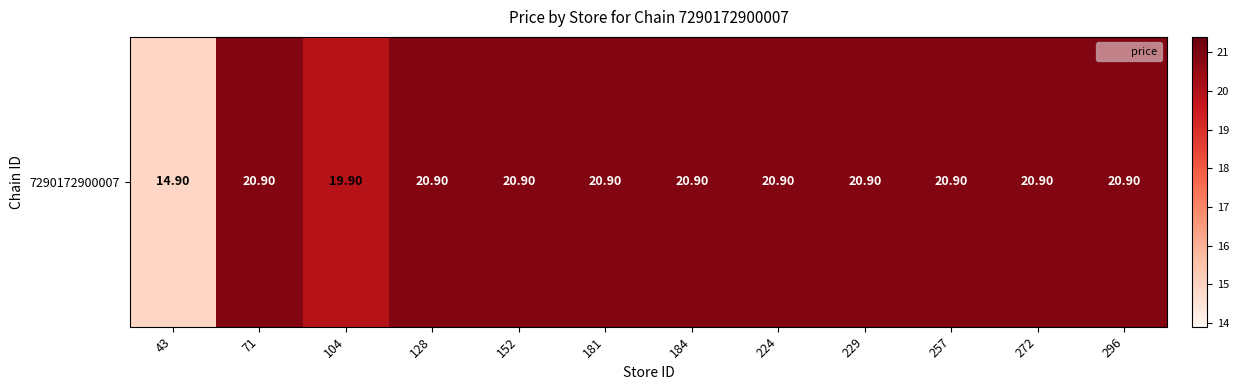

List the labels in order of value, smallest first.

43, 104, 71, 128, 152, 181, 184, 224, 229, 257, 272, 296